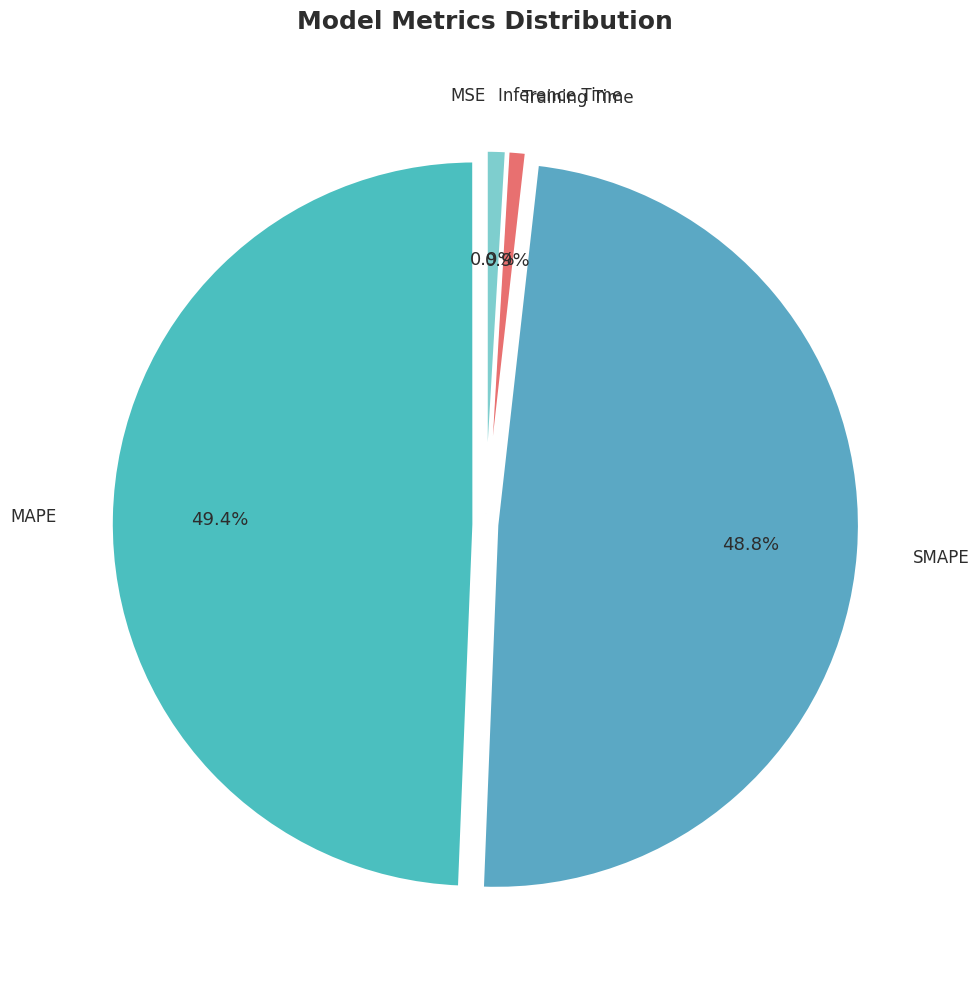

What percentage is NOT represented by SMAPE?

51.2%